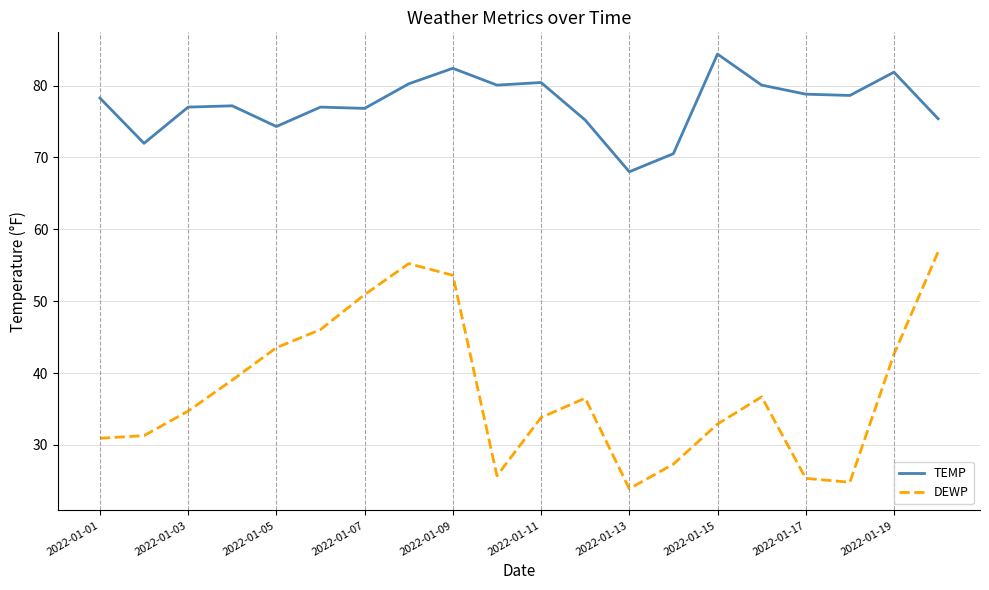

Which series has the widest spread of values?

DEWP